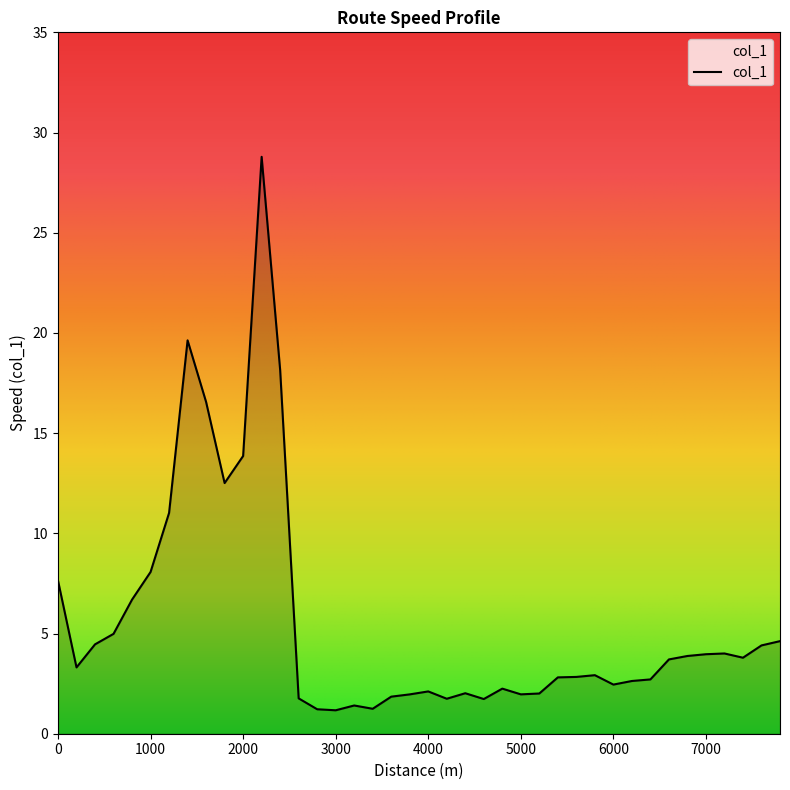

What is the greatest value displayed?

28.8